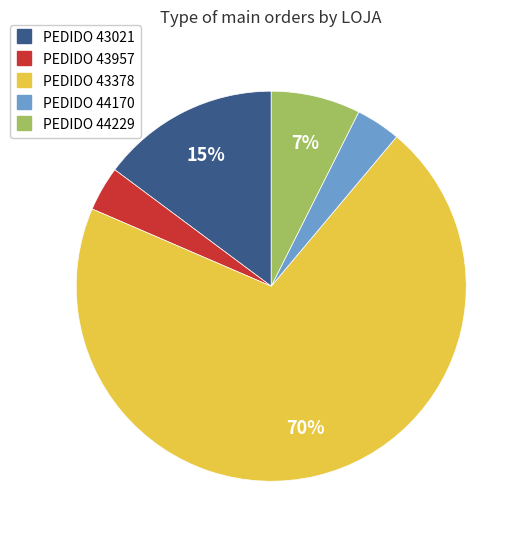

Does any single category account for the majority?

Yes